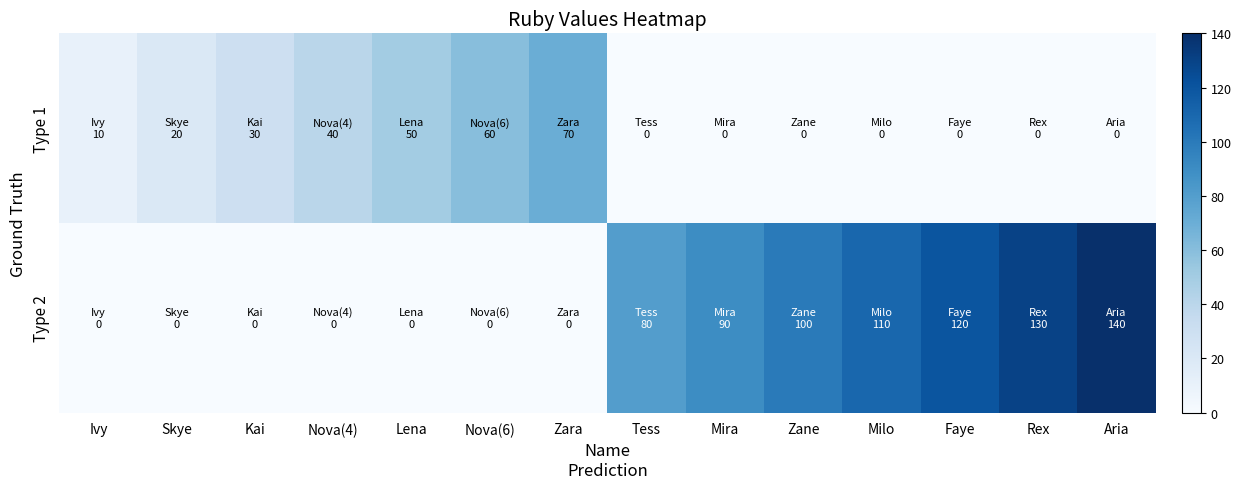

Which series has the largest total across all categories?

Type 2